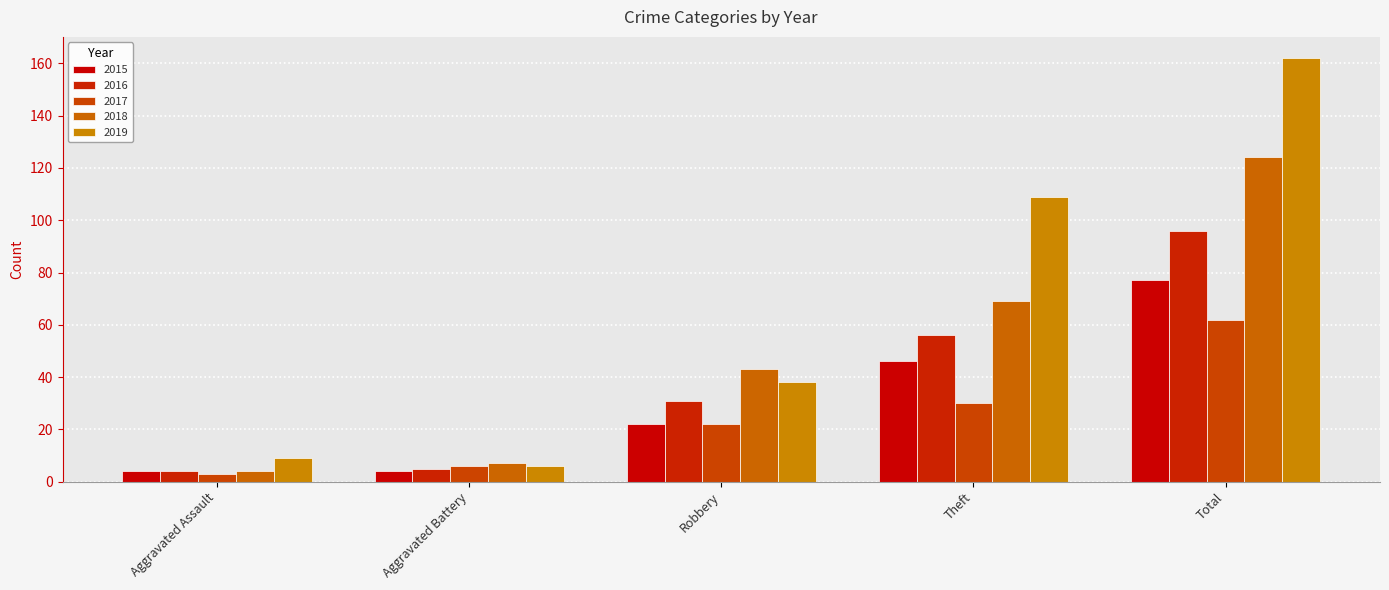

What position from the left is Total?

5